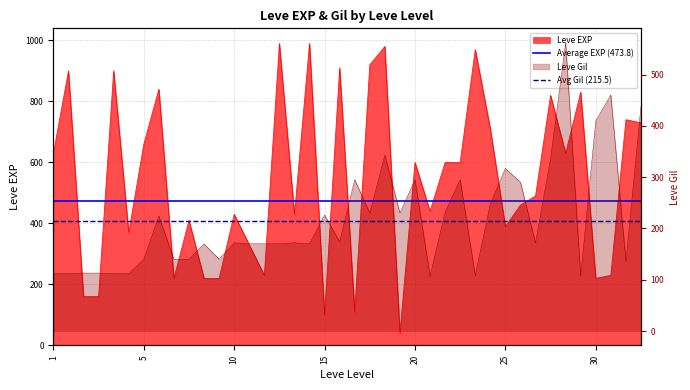

Is the value of Avg Gil (215.5) at 1 greater than the value of Average EXP (473.8) at 5?

No